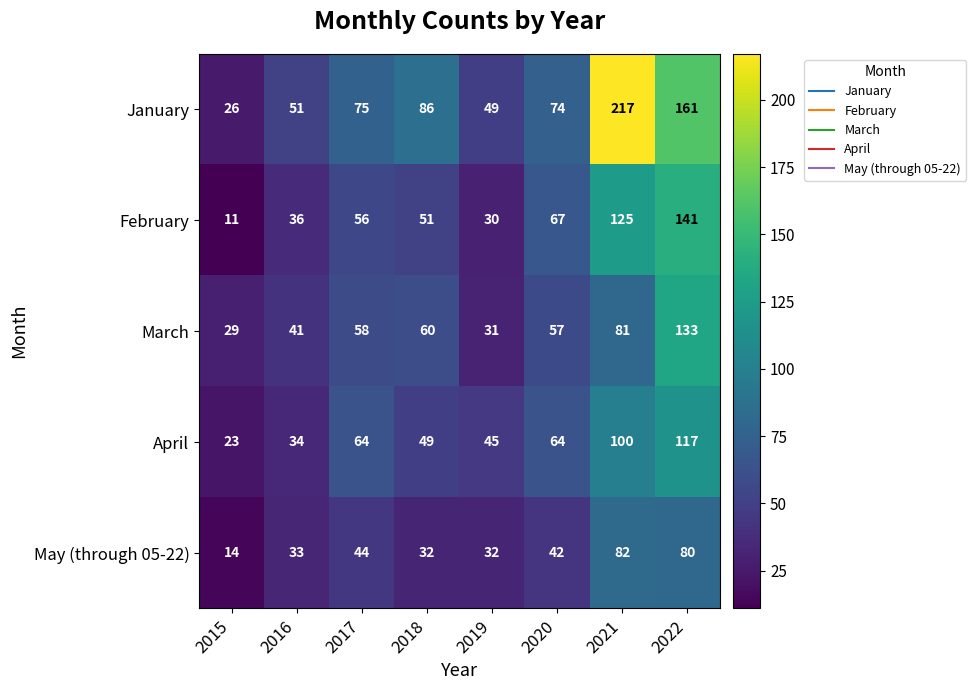

Is the value of March at 2016 greater than the value of April at 2018?

No